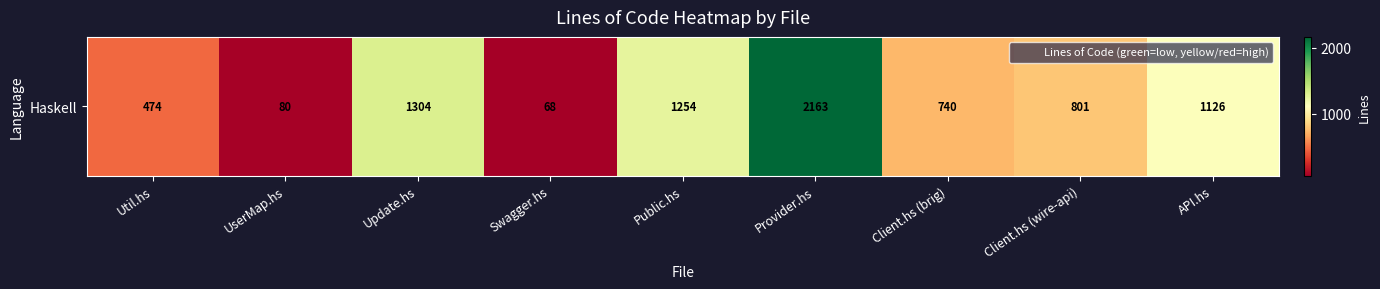

How many series are shown in this chart?

1